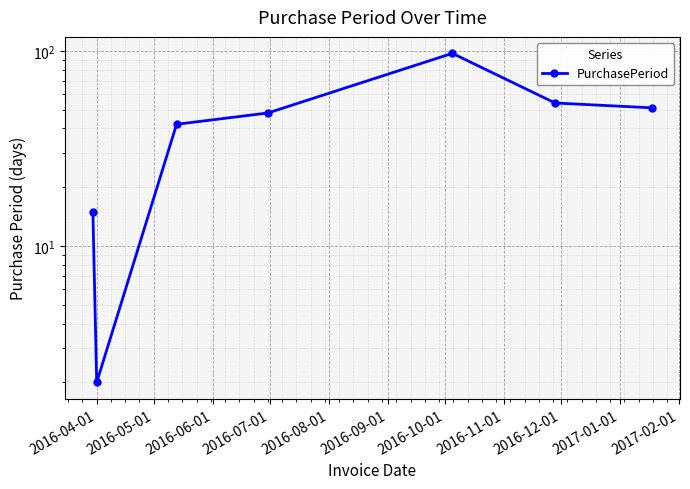

What is the smallest value displayed?

2